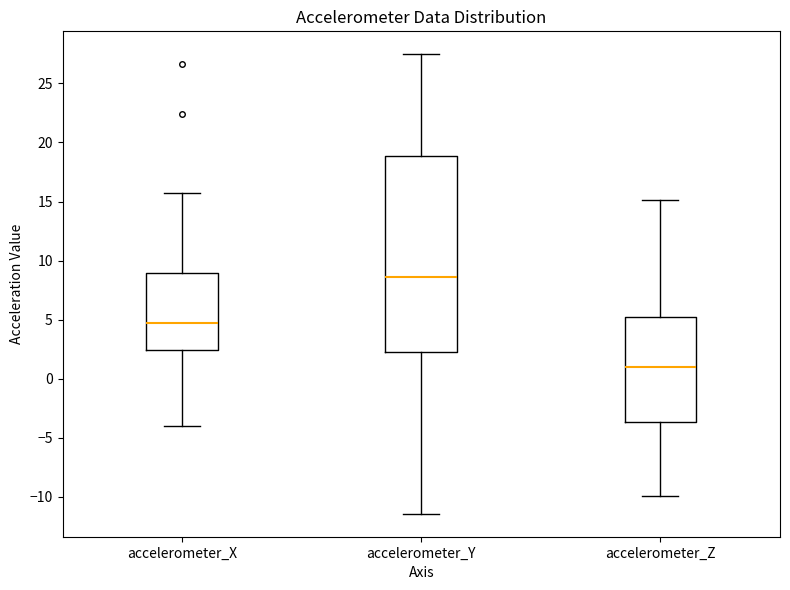

Which box has the highest median line?

accelerometer_Y